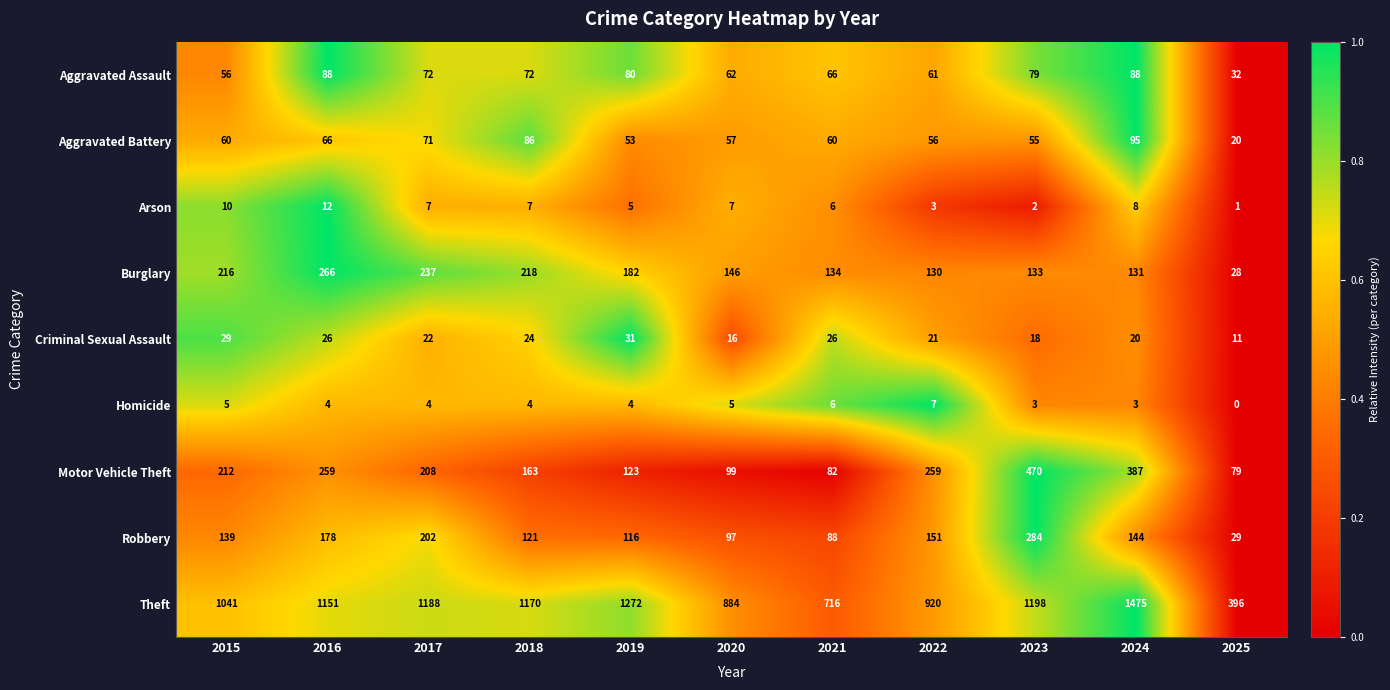

At which category does the chart reach its minimum across all series?

2025